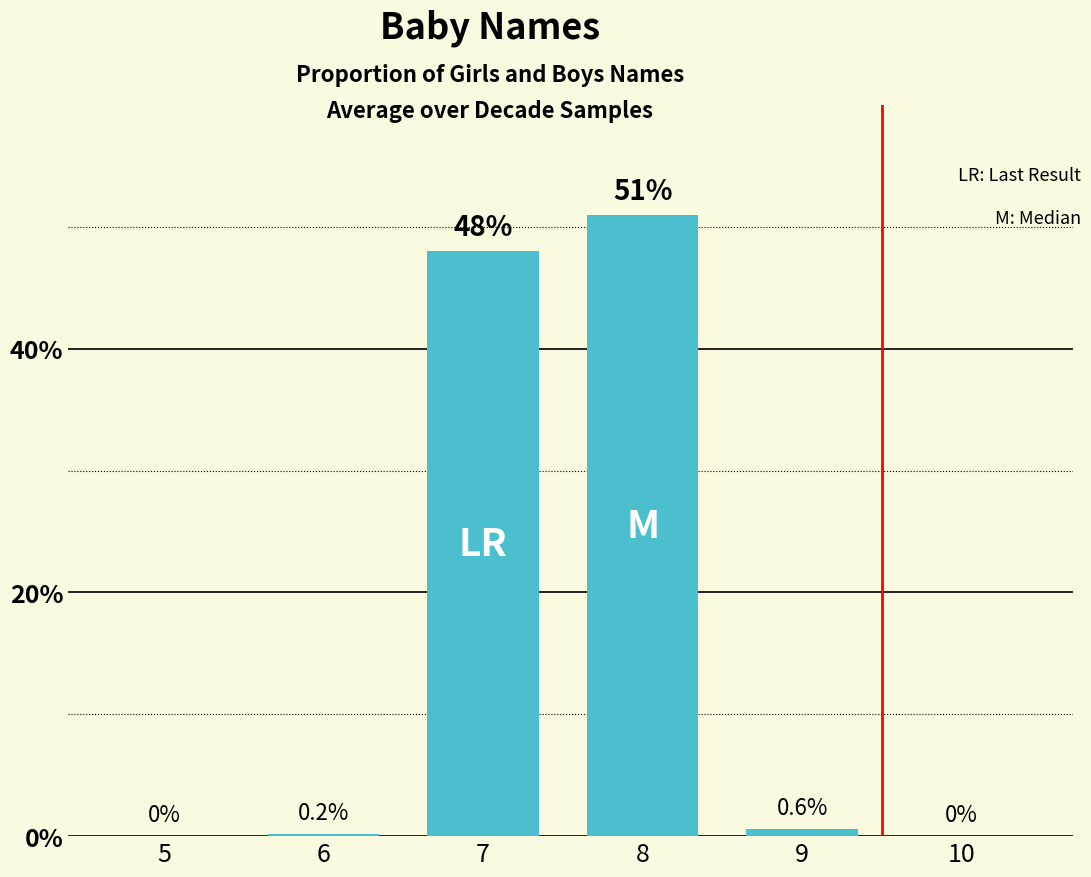

The chart shows a value of 48.0 at 7. True or false?

True